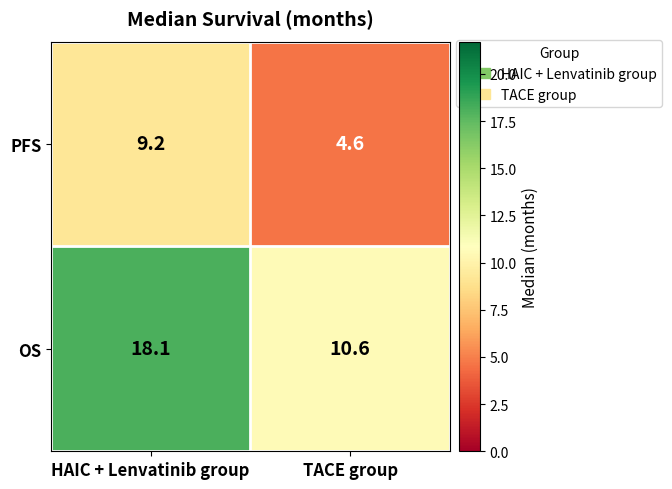

Rank the series by their average value, from highest to lowest.

OS, PFS